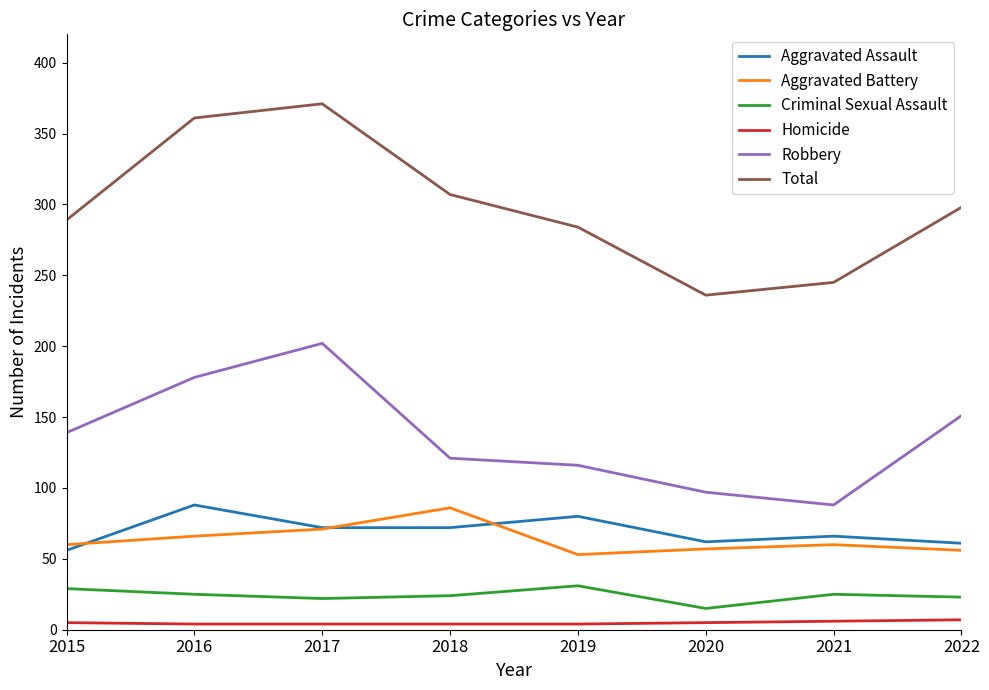

In Total, how many points are higher than both neighbors (excluding endpoints)?

1